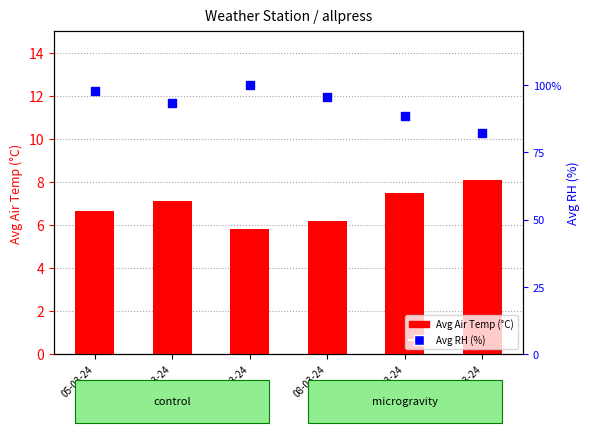

What are all the series names shown in the legend?

Avg Air Temp (°C), Avg RH (%)